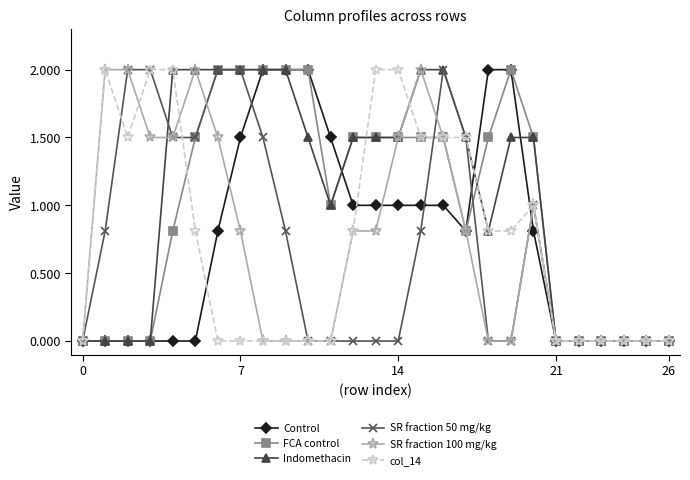

What is the value of the FCA control point at the 7th from the left?

2.0